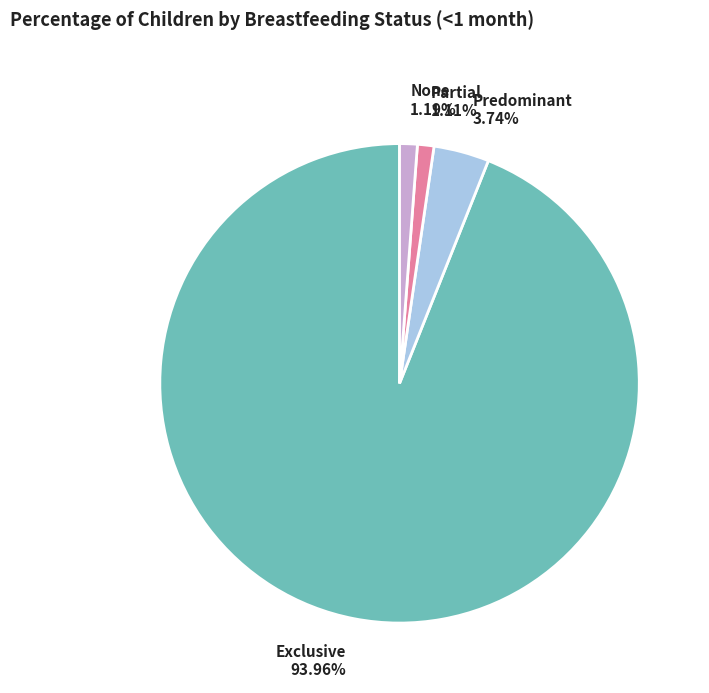

Count the number of slices in the pie.

4